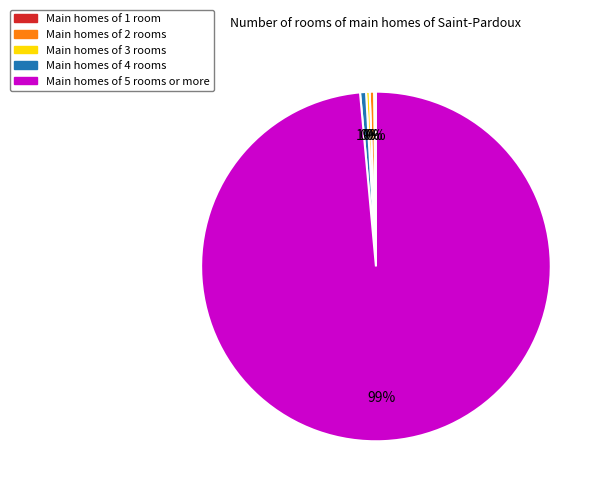

Is there any slice that represents more than half of the pie?

Yes